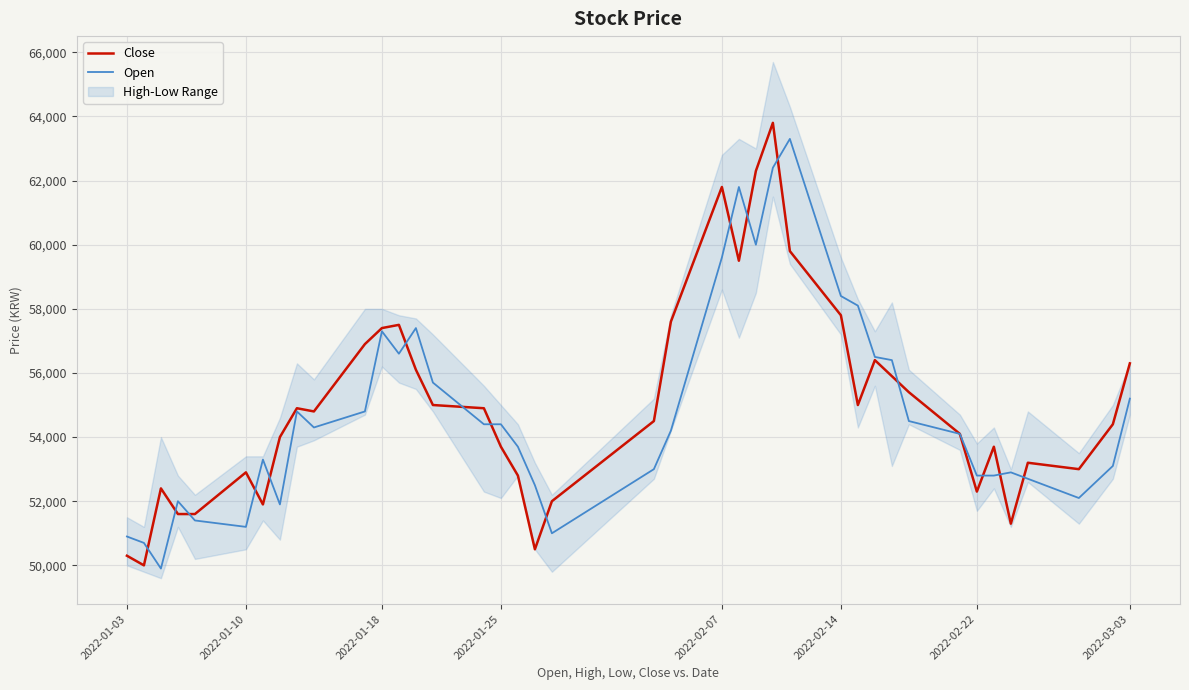

At how many categories does at least one series exceed 54829?

19